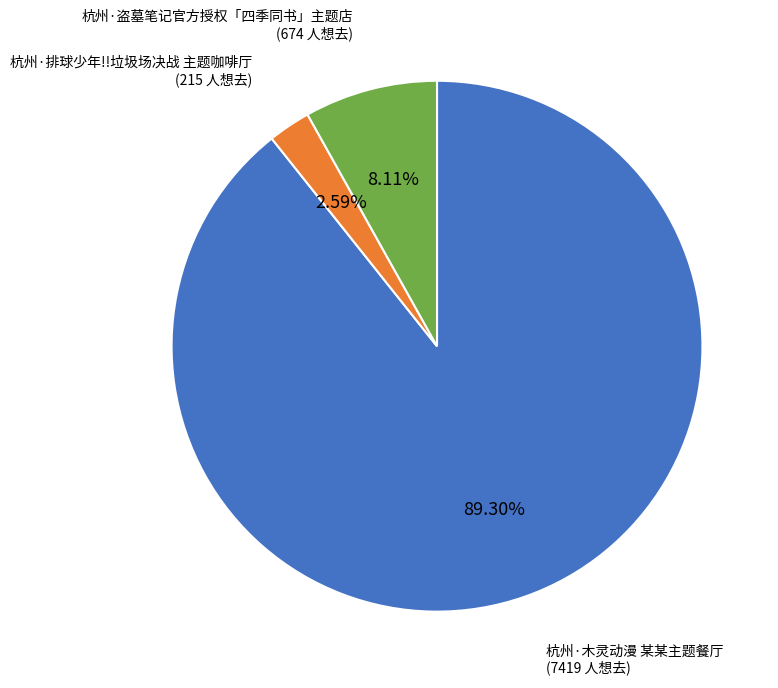

What is the smallest slice in the pie chart?

杭州·排球少年!!垃圾场决战 主题咖啡厅